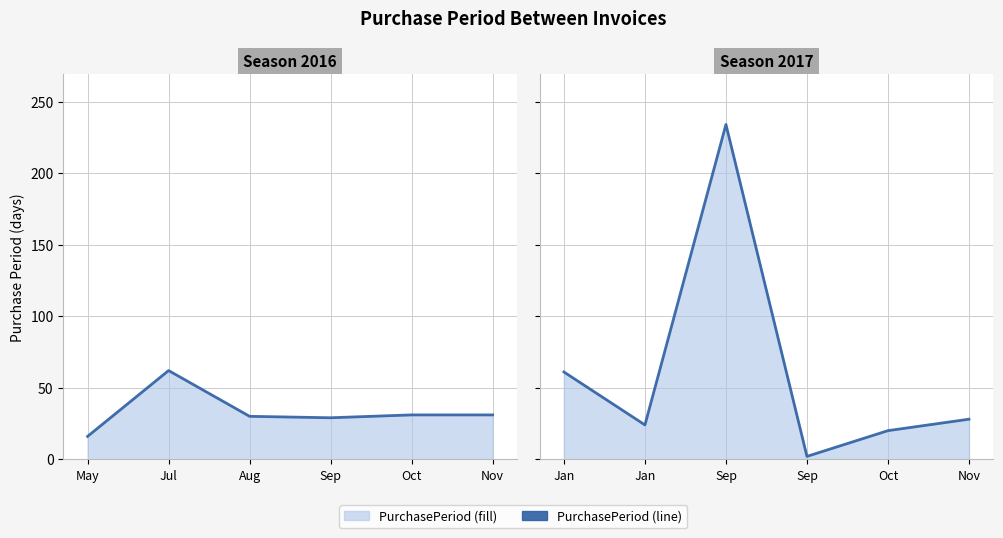

What is the minimum value shown in the chart?

2